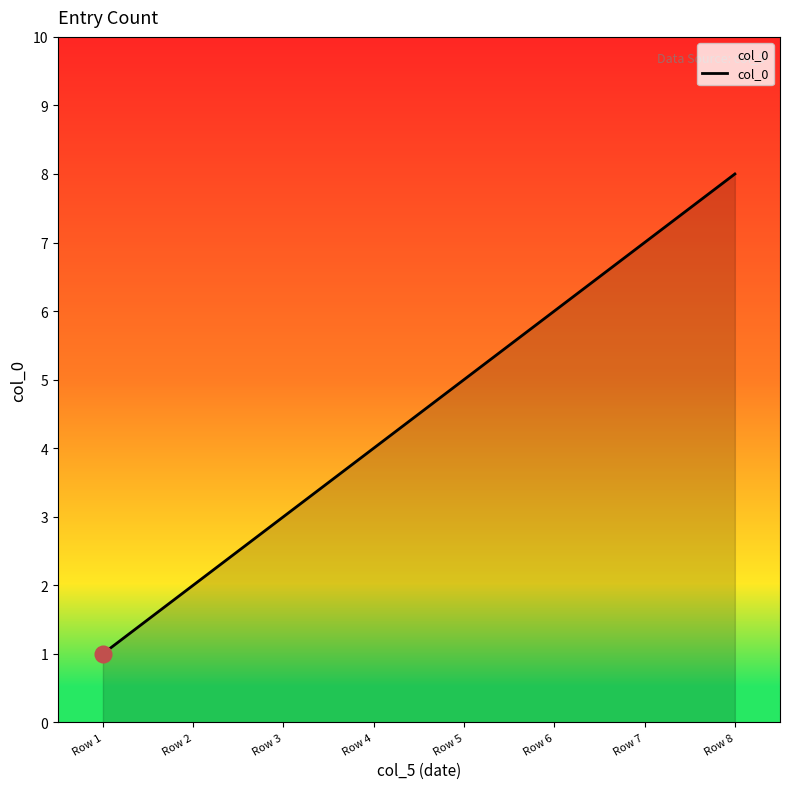

At which category does the chart reach its peak across all series?

Row 8